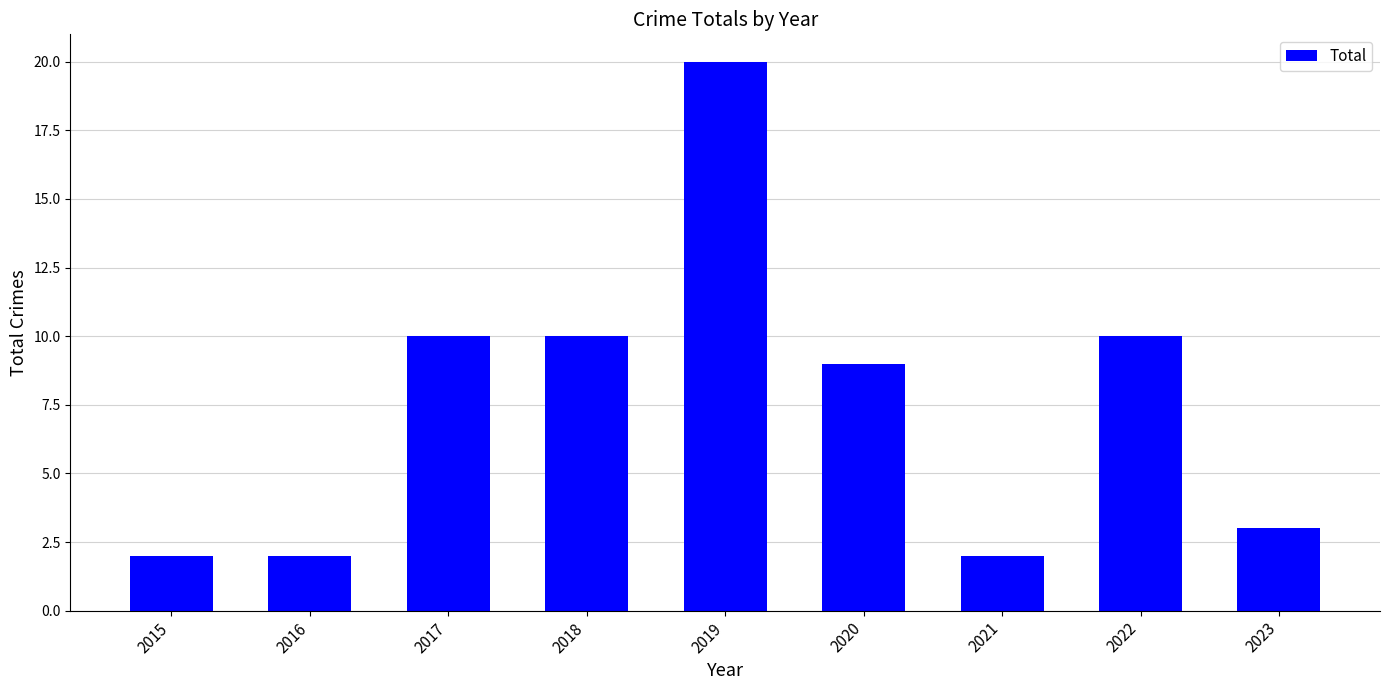

What is the greatest value displayed?

20